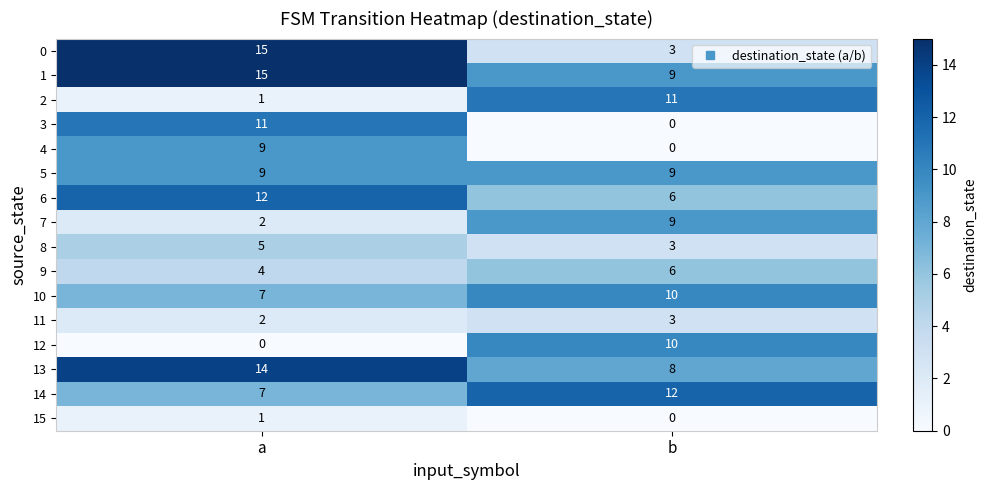

Between a and b, which series saw the biggest shift?

0